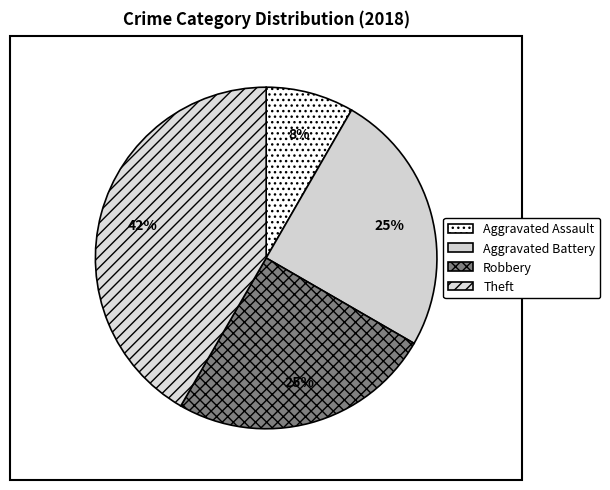

Count the number of slices in the pie.

4